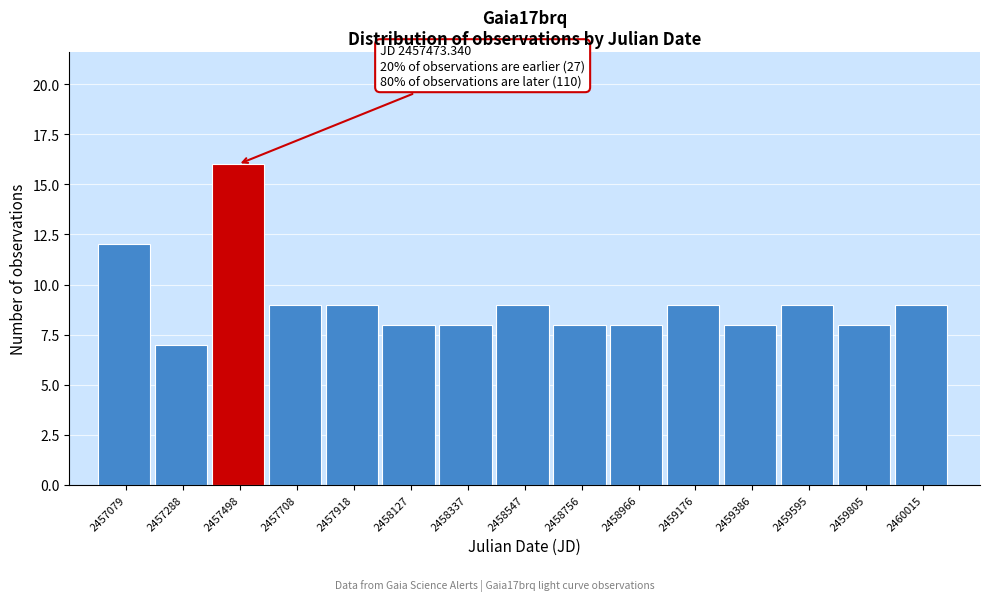

Over which range of the x-axis is the bar tallest?

2457400 to 2457600